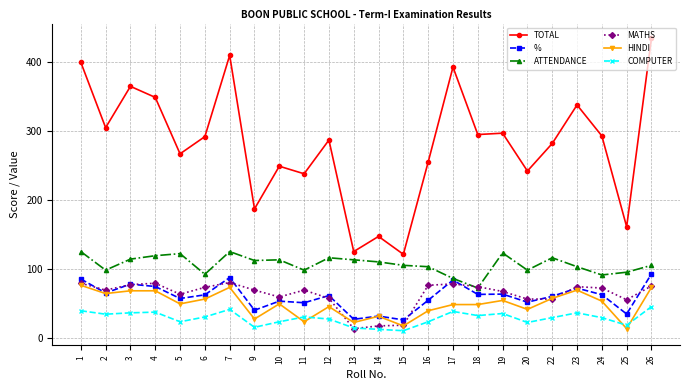

Is the value of HINDI at 22 greater than the value of MATHS at 5?

No